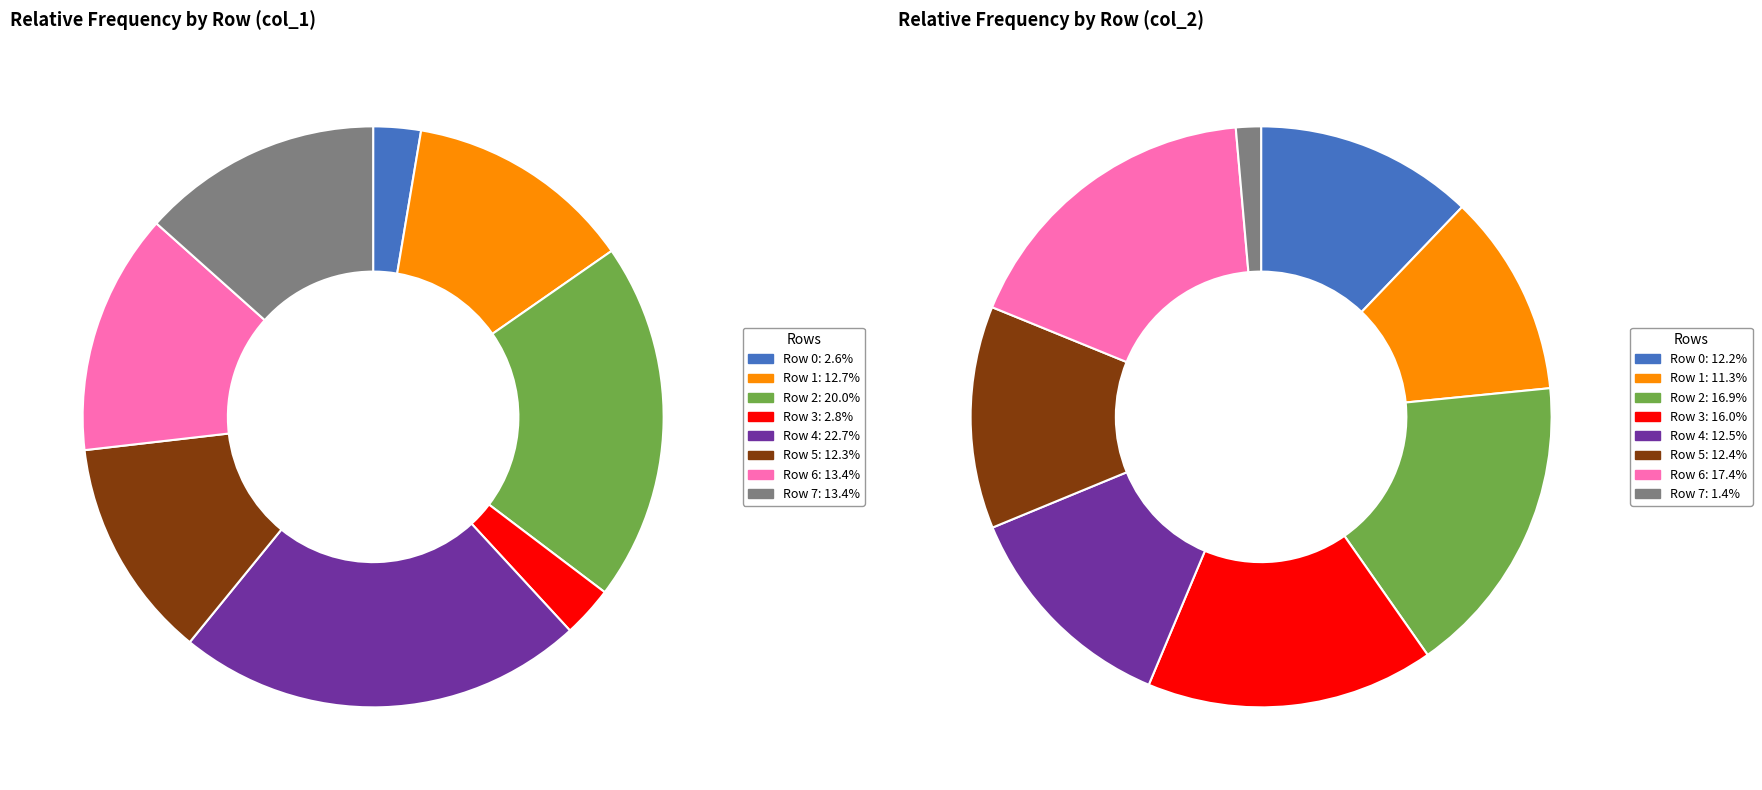

How many slices are in this pie chart?

8